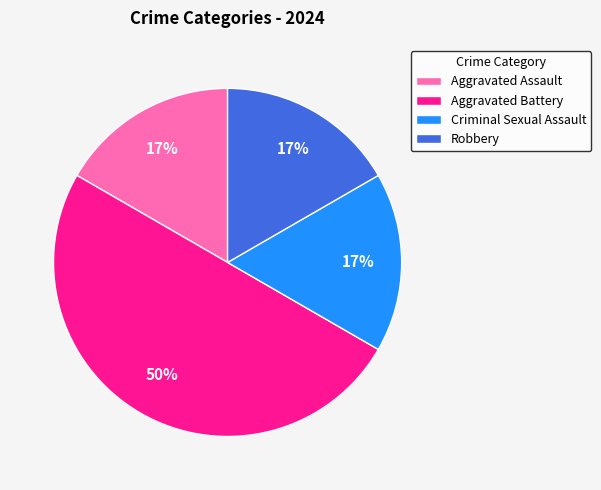

Between Aggravated Battery and Aggravated Assault, which is larger?

Aggravated Battery